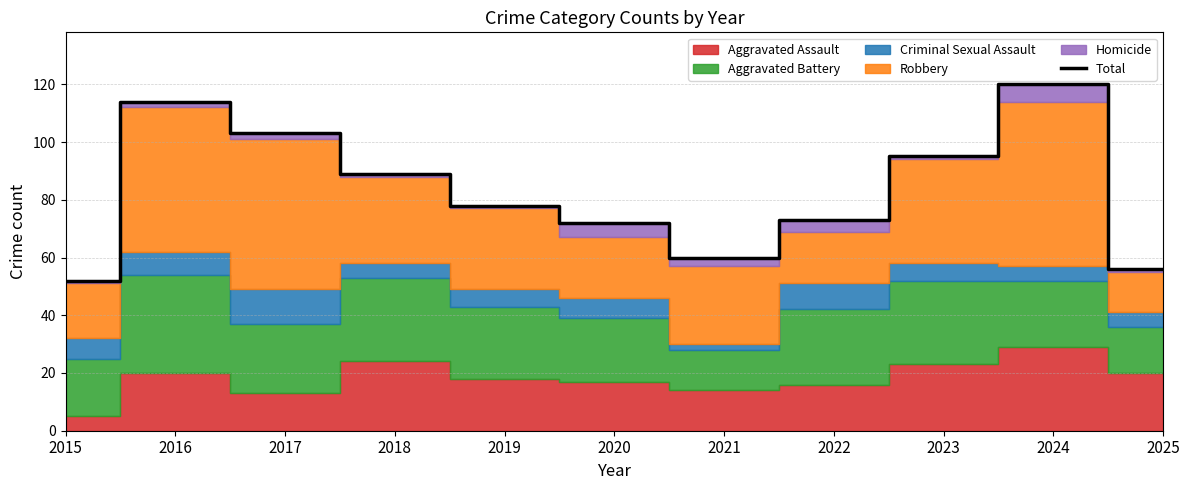

True or false: the data shows 26 at 2024.

False